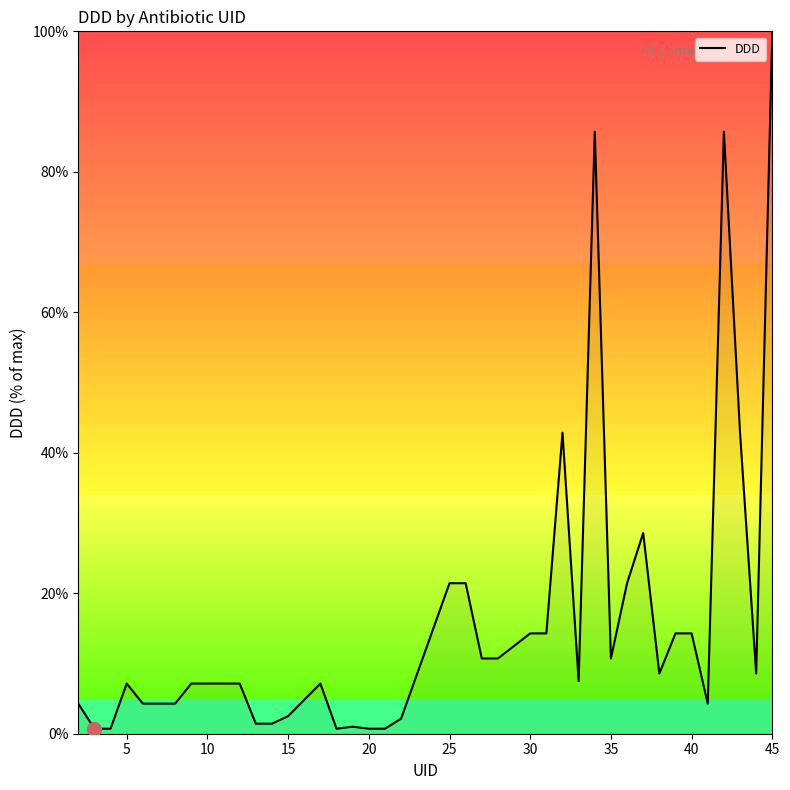

What is the difference between the maximum and minimum values?

99.3